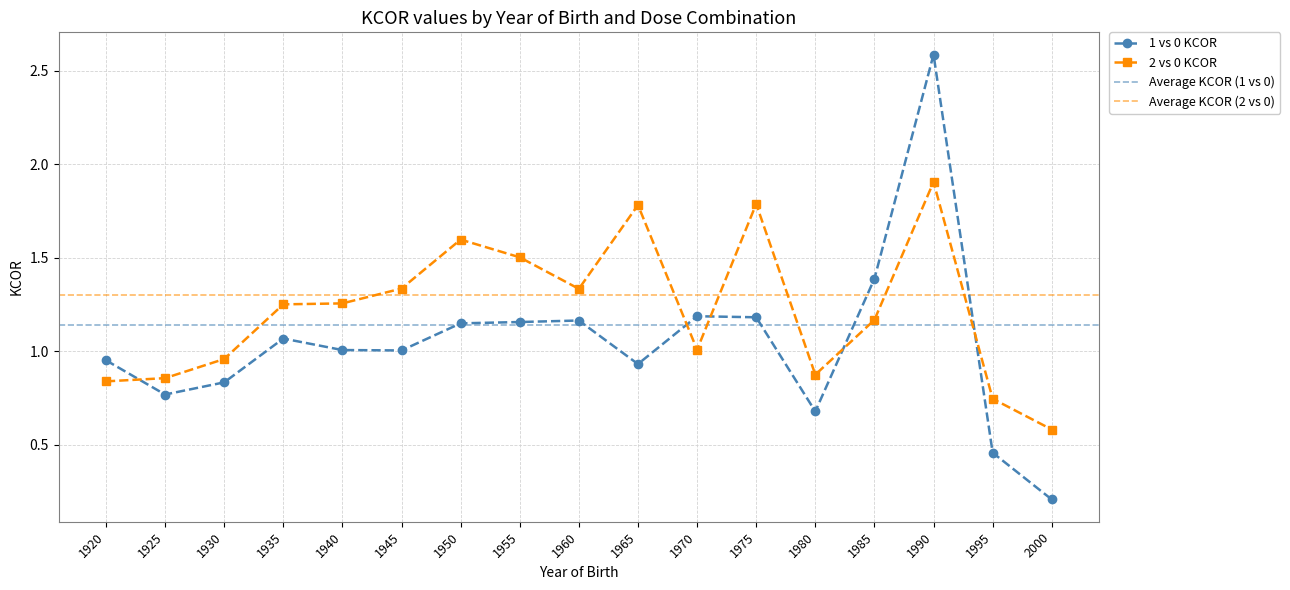

Between which two adjacent categories do 2 vs 0 KCOR and 1 vs 0 KCOR first intersect?

1920 and 1925